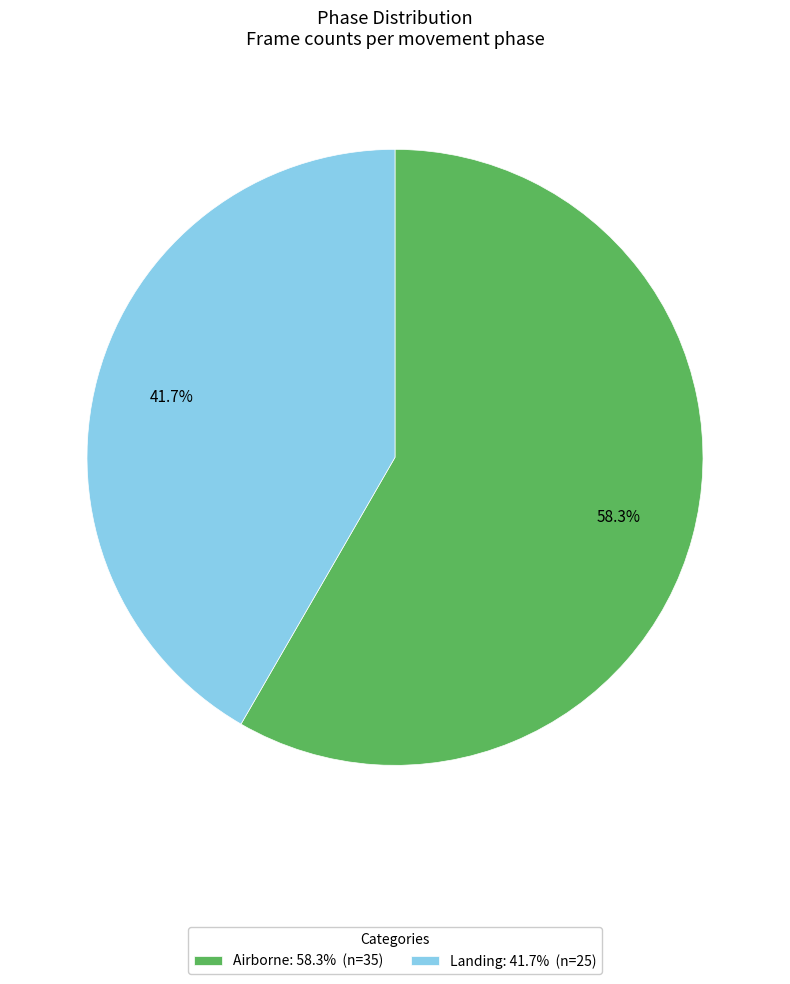

The Airborne slice represents 51% of the pie. True or false?

False